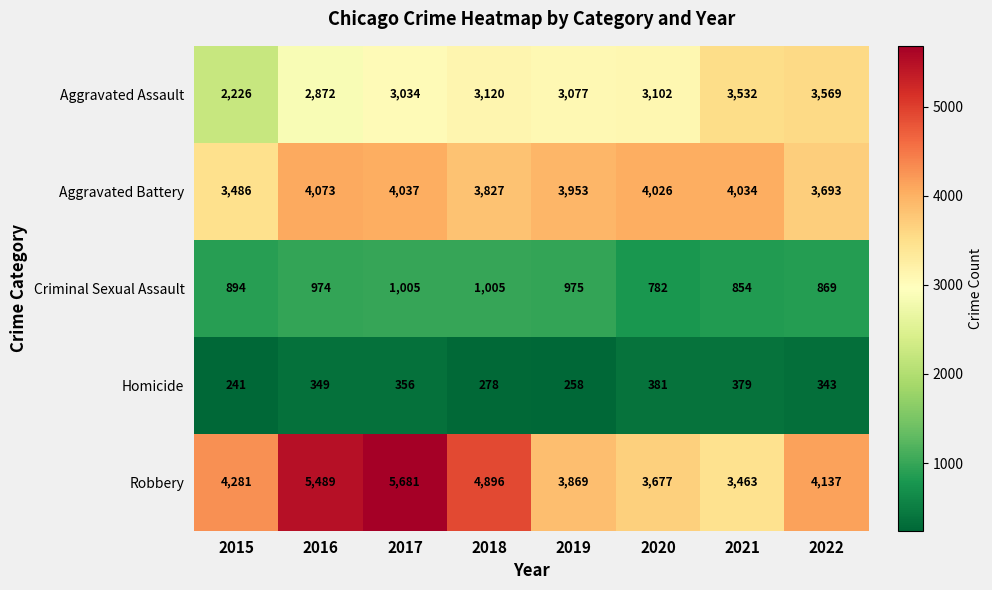

At which label is Criminal Sexual Assault closest to 893?

2015